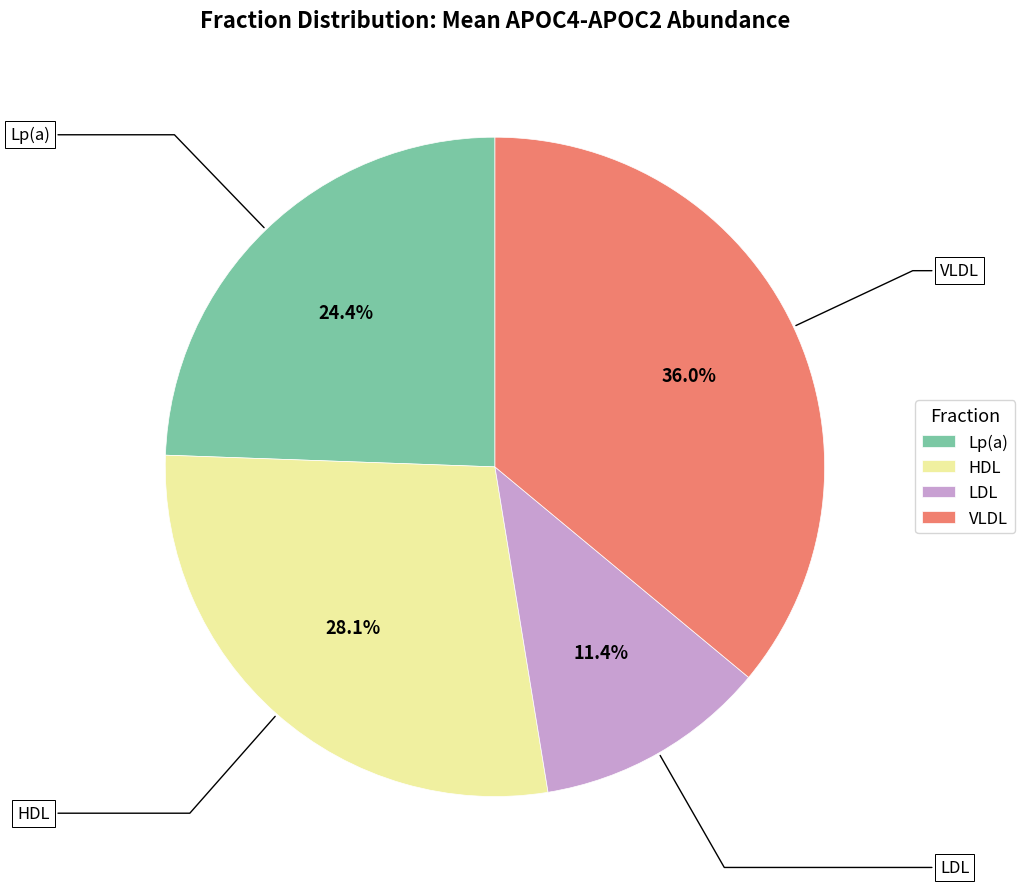

Which slice is the largest?

VLDL